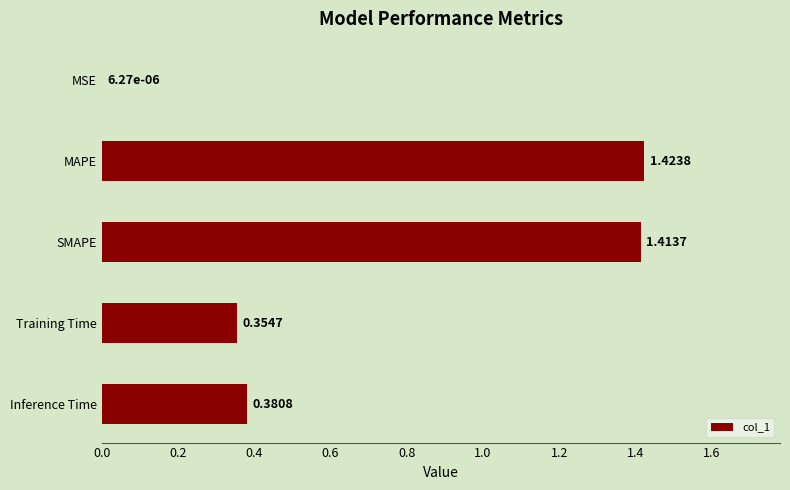

What is the sum of all values?

3.6